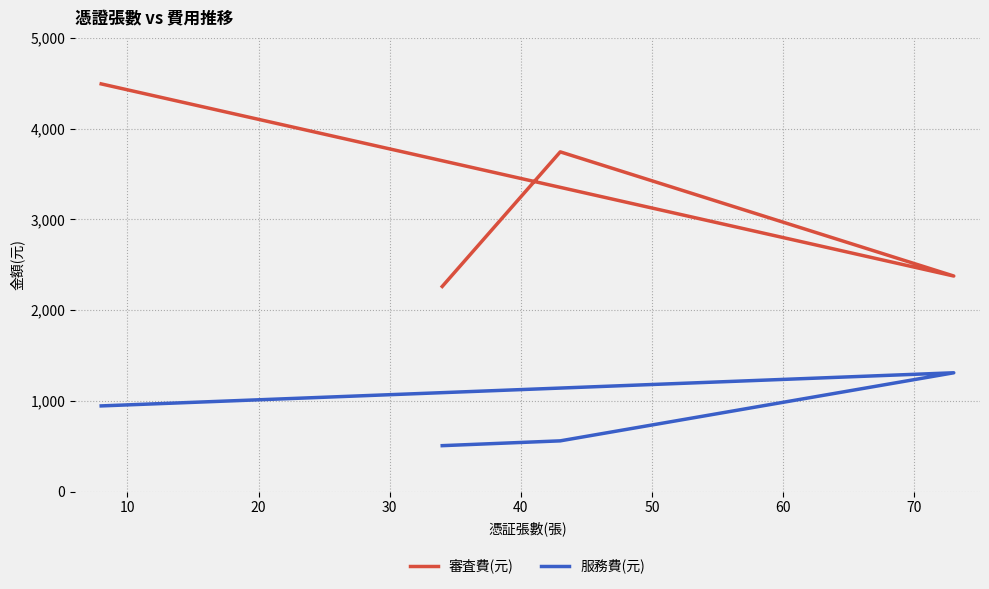

How many values in the 服務費(元) series are below 945?

2